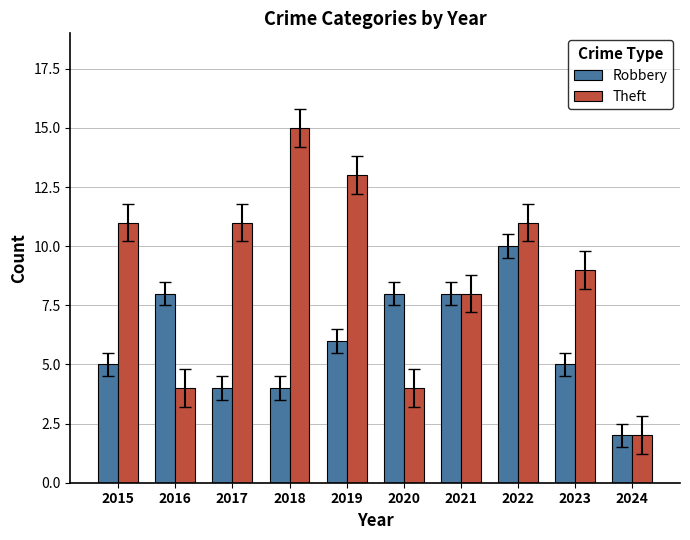

Reading left to right, extract all data points from this chart.

Robbery: 5	8	4	4	6	8	8	10	5	2
Theft: 11	4	11	15	13	4	8	11	9	2